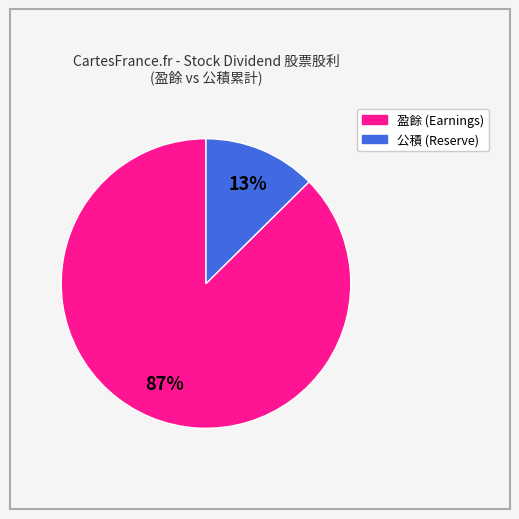

To the nearest percent, what is the average slice percentage?

50%